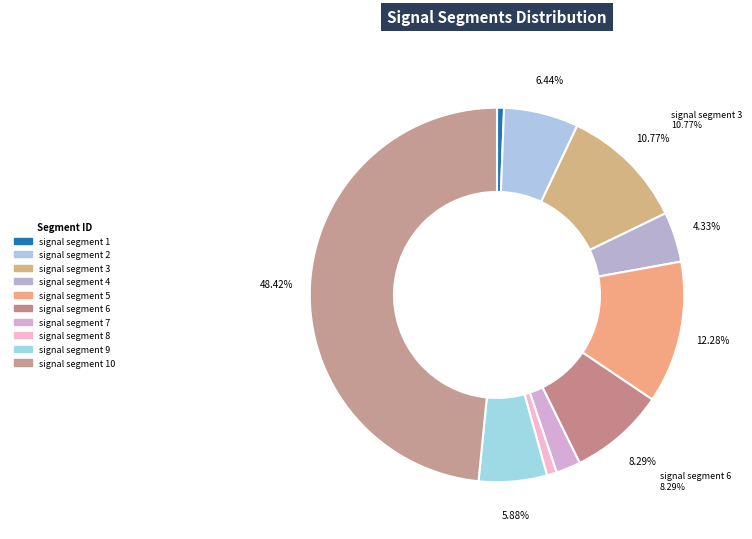

Between signal segment 3 and signal segment 4, which is larger?

signal segment 3